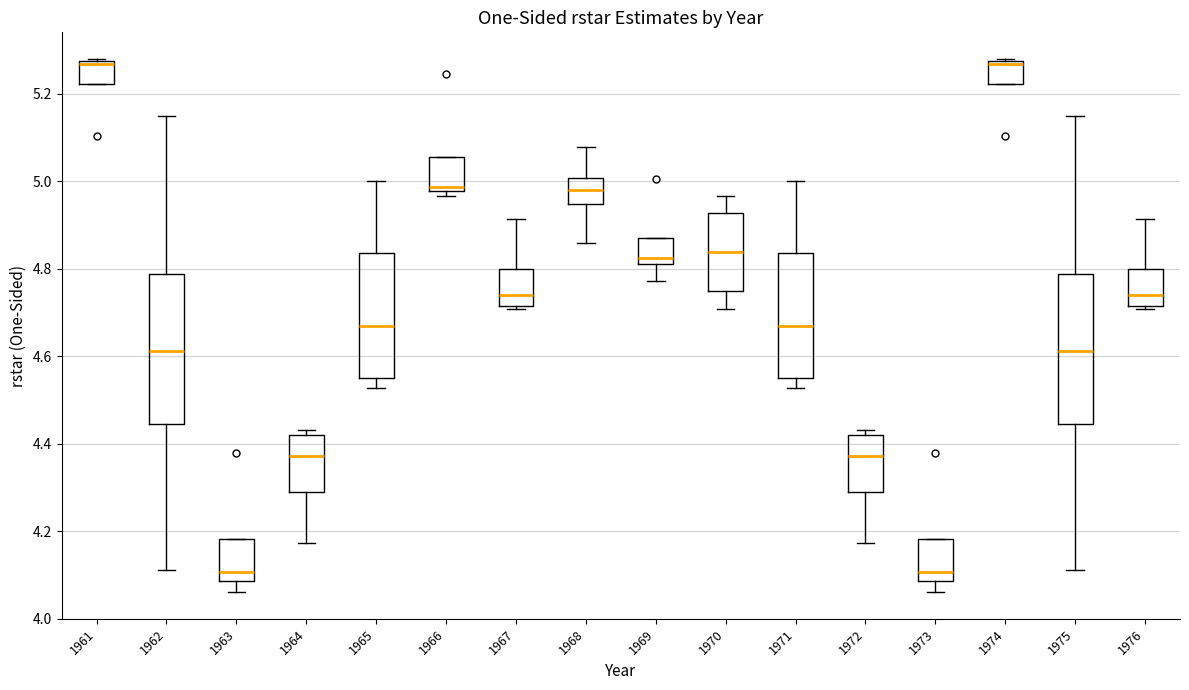

Where is the upper edge of the box at x = 1970 on the y-axis? The values are not printed on the chart, so give them approximately, as read against the axis.

4.92